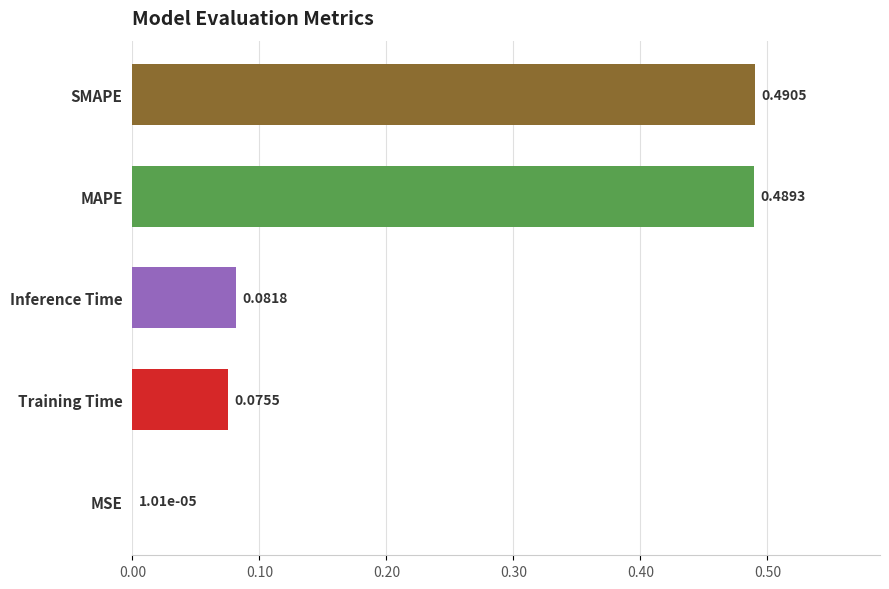

Between SMAPE and MAPE, which is larger?

SMAPE